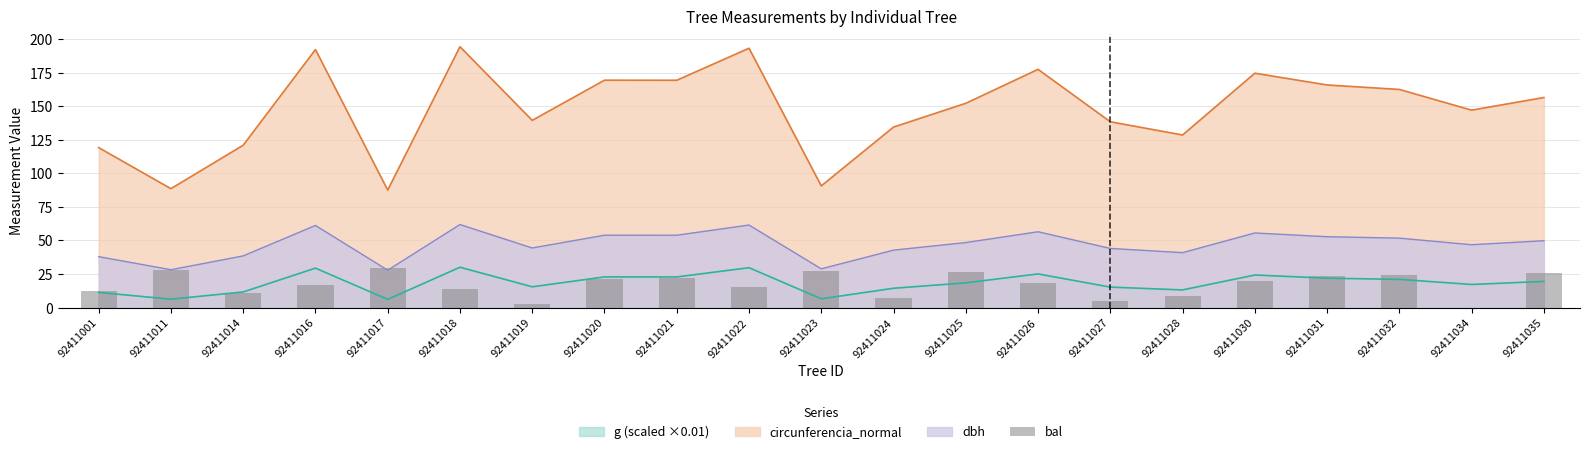

The value of dbh at 92411016 is 12.9. True or false?

False